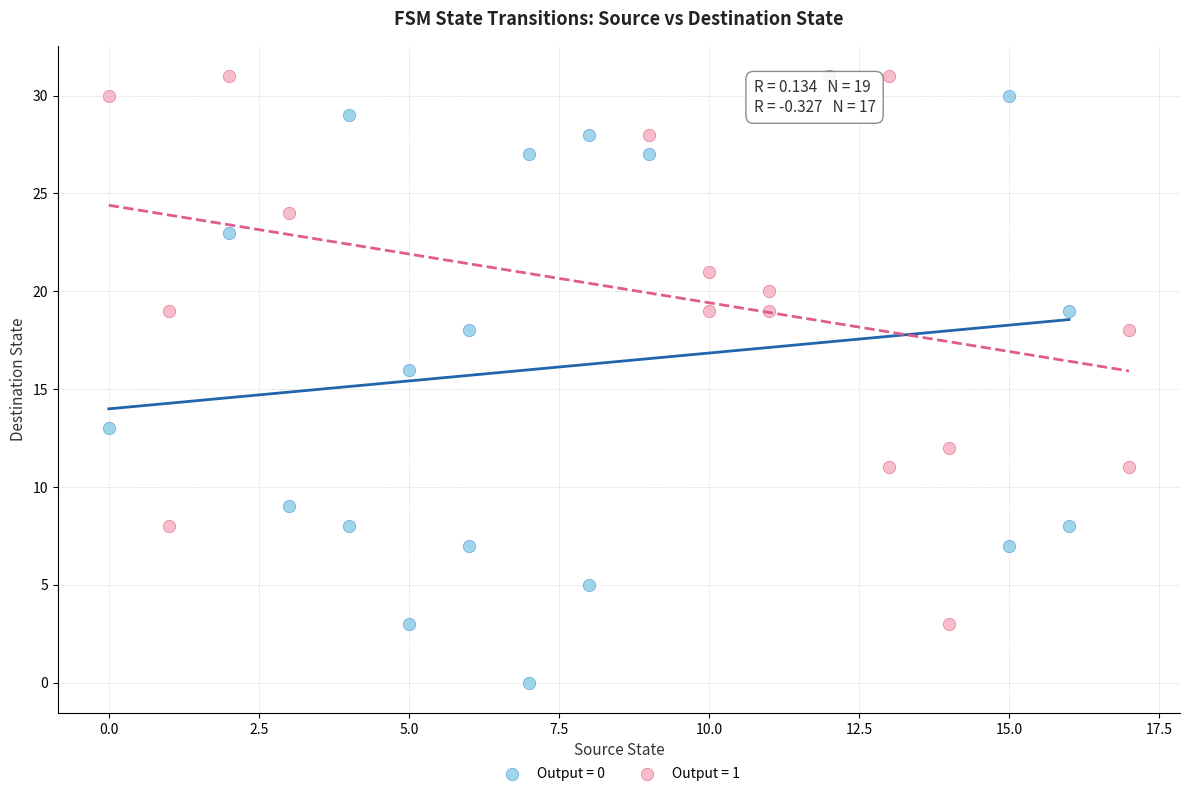

Which series has the largest Y range (max minus min)?

Output = 0